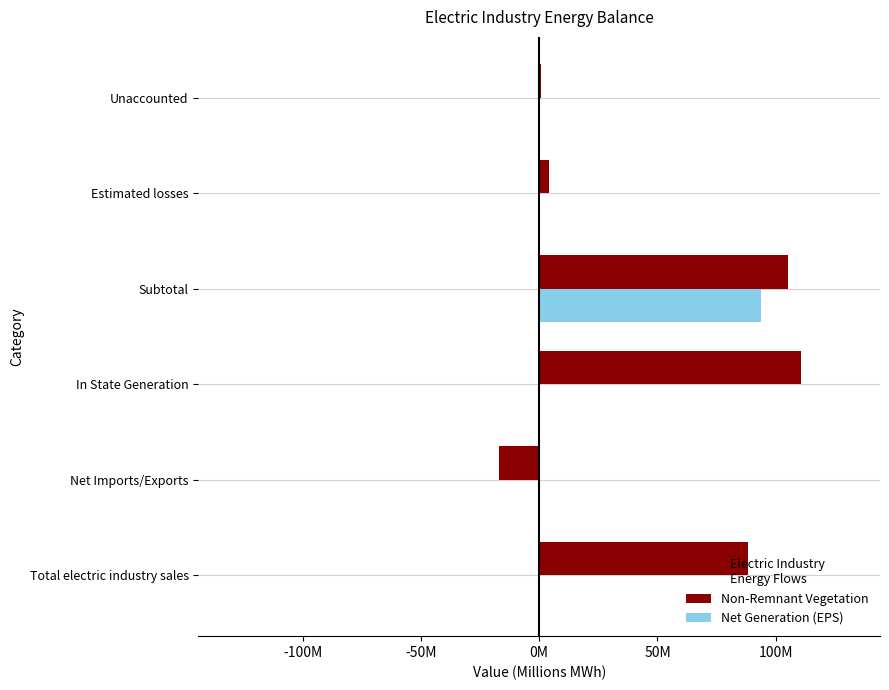

What are all the series names shown in the legend?

Non-Remnant Vegetation, Net Generation (EPS)